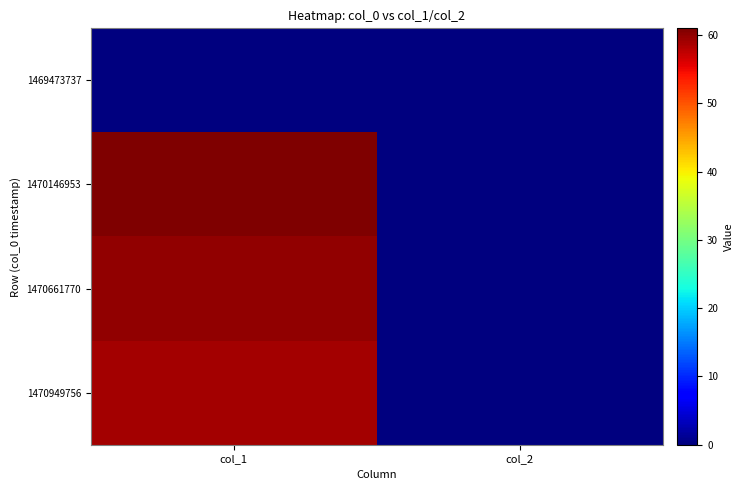

Which series has the largest range (max minus min)?

1470146953